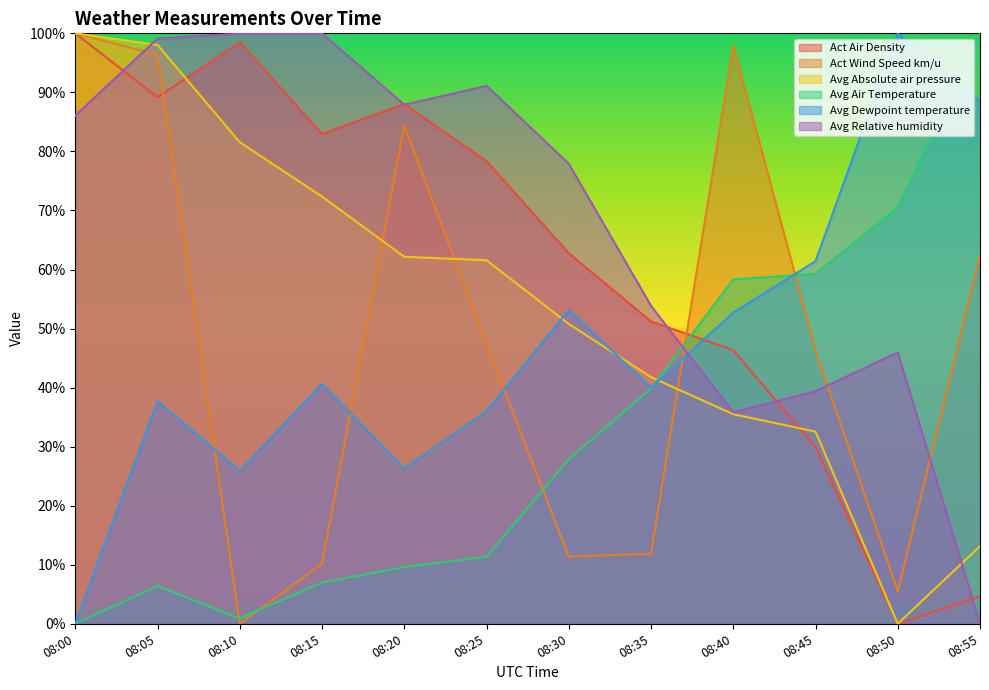

Which series ends up on top after the final intersection of Avg Absolute air pressure and Avg Relative humidity?

Avg Absolute air pressure